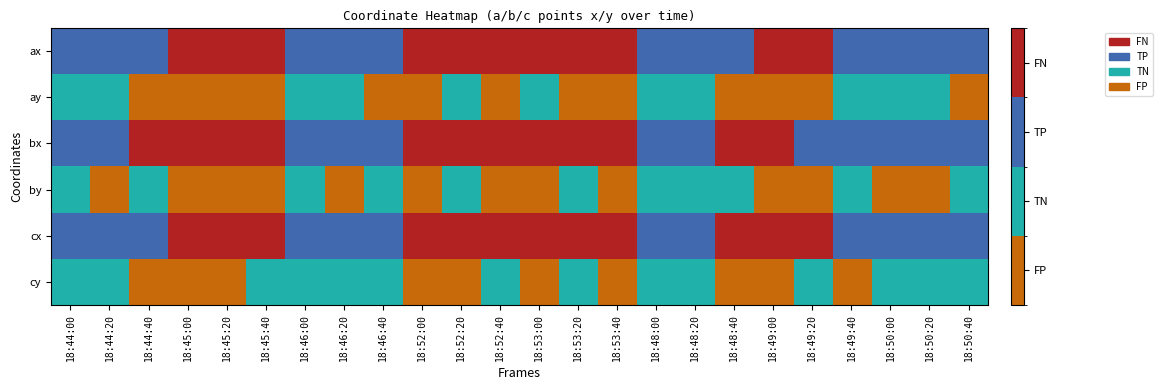

At which category is the sum across all series the highest?

18:52:20